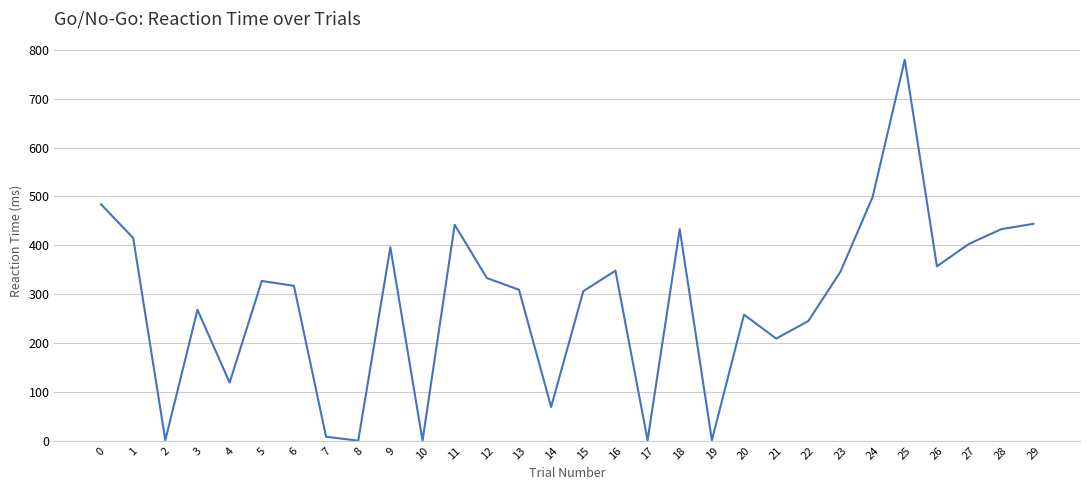

At which category does the data reach its first local peak?

3